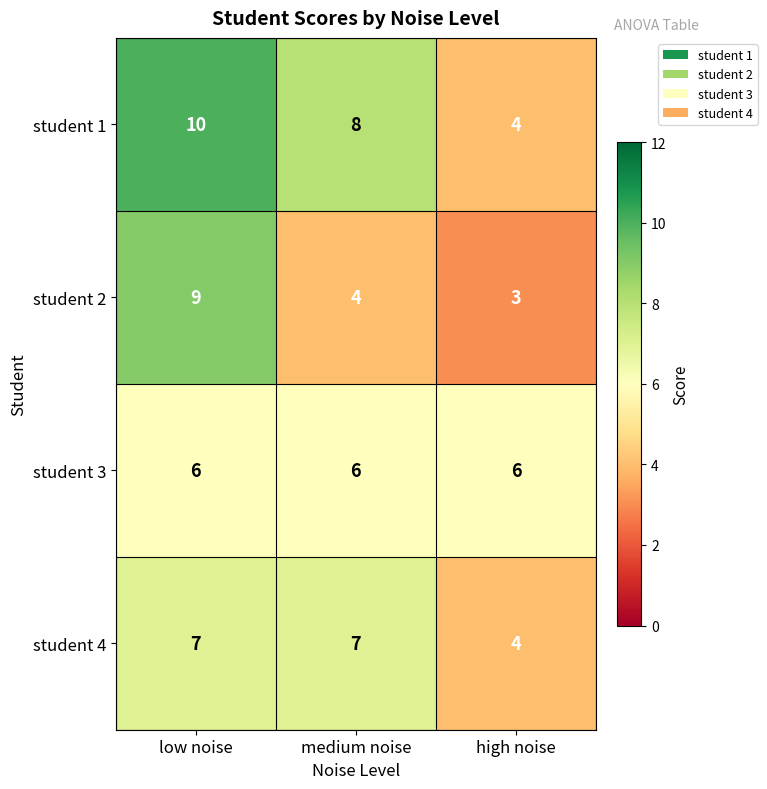

At which category is the sum across all series the highest?

low noise